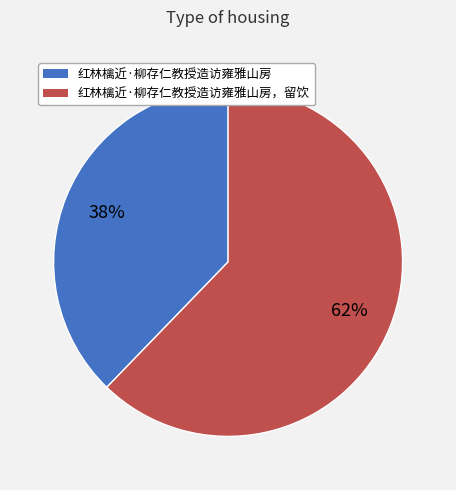

Does any single category account for the majority?

Yes